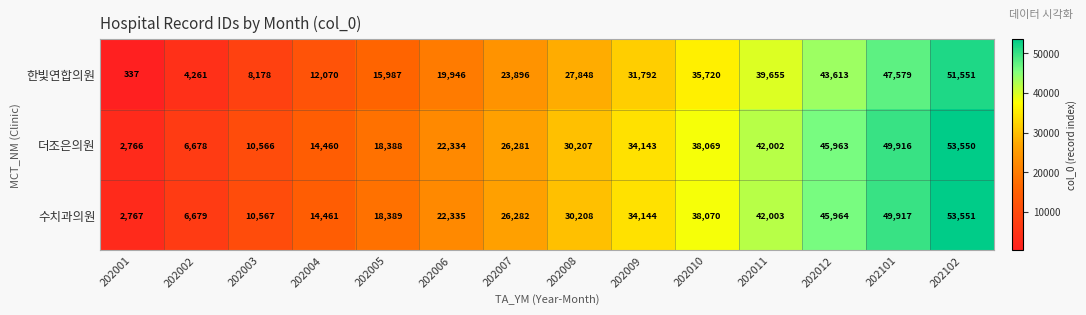

Which series has the largest range (max minus min)?

한빛연합의원